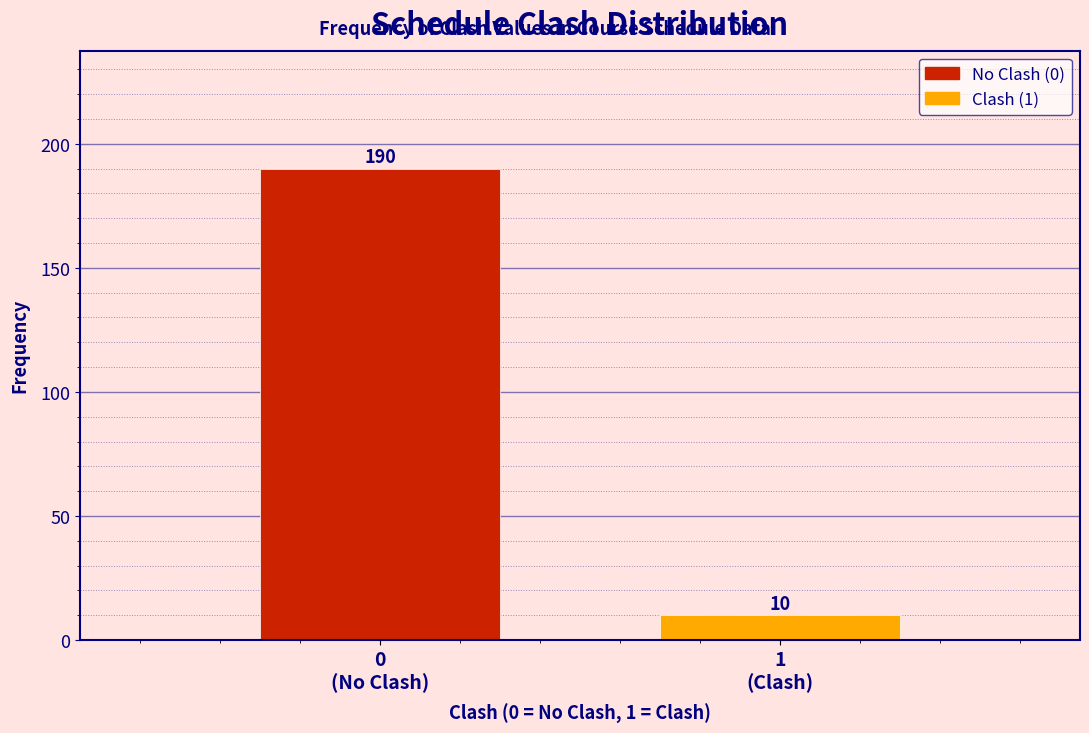

Reading right to left, list all the values displayed in this chart.

10	190